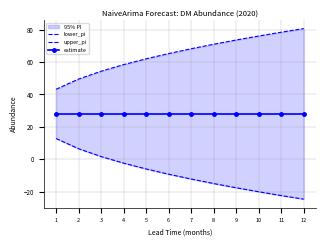

Reading left to right, what are all the values shown in this chart?

lower_pi: 12.8	6.5	1.6	-2.4	-6.0	-9.3	-12.3	-15.0	-17.6	-20.1	-22.5	-24.7
upper_pi: 43.2	49.5	54.4	58.4	62.0	65.3	68.3	71.0	73.6	76.1	78.5	80.7
estimate: 28.0	28.0	28.0	28.0	28.0	28.0	28.0	28.0	28.0	28.0	28.0	28.0